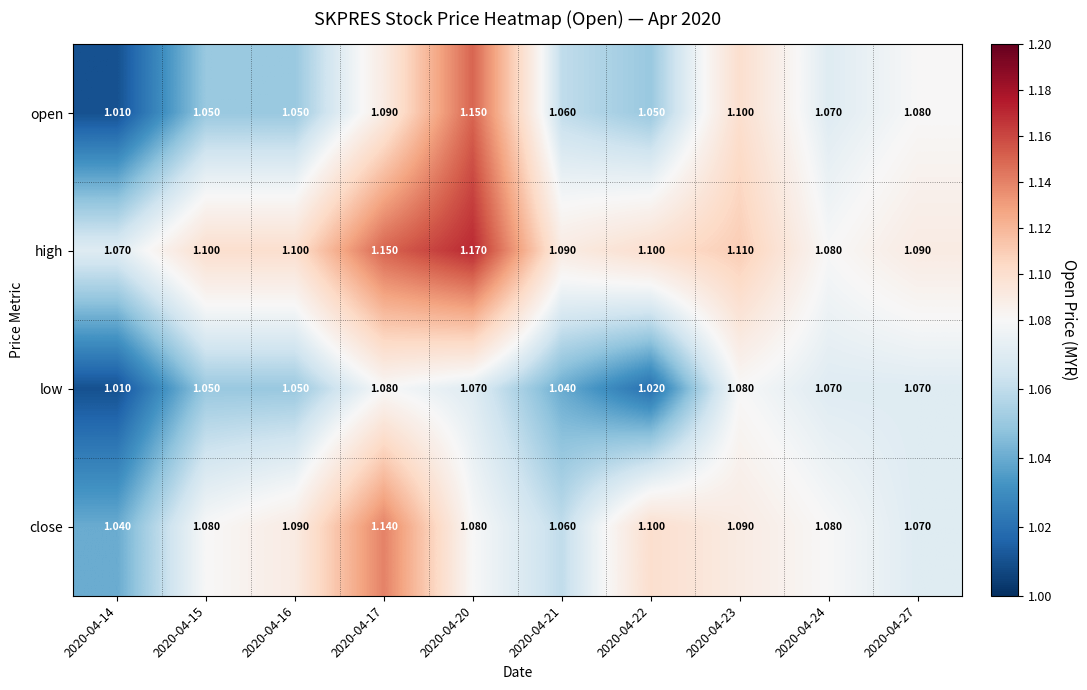

Which series changed the most between 2020-04-20 and 2020-04-23?

high